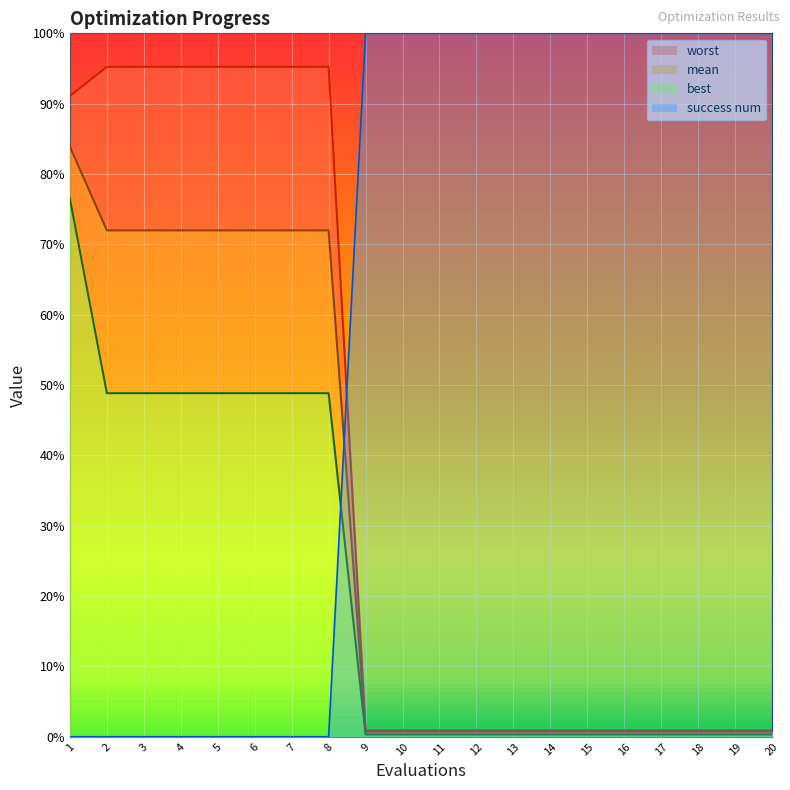

True or false: best and success num intersect in this chart.

True